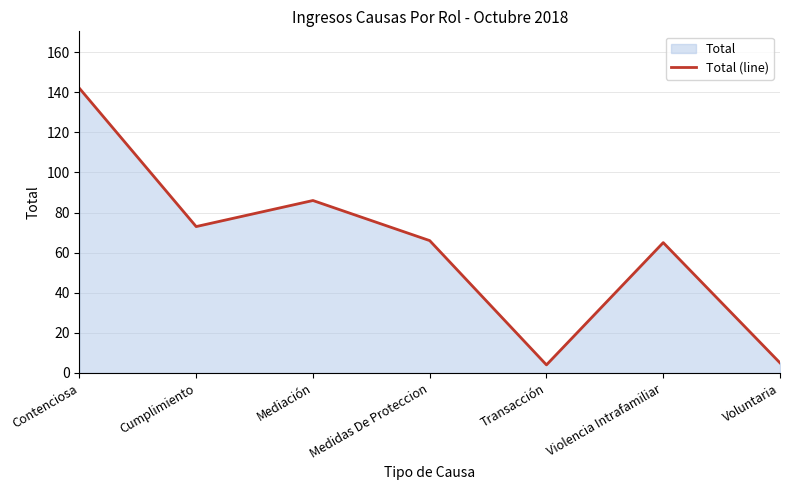

How many data points are less than 66?

3